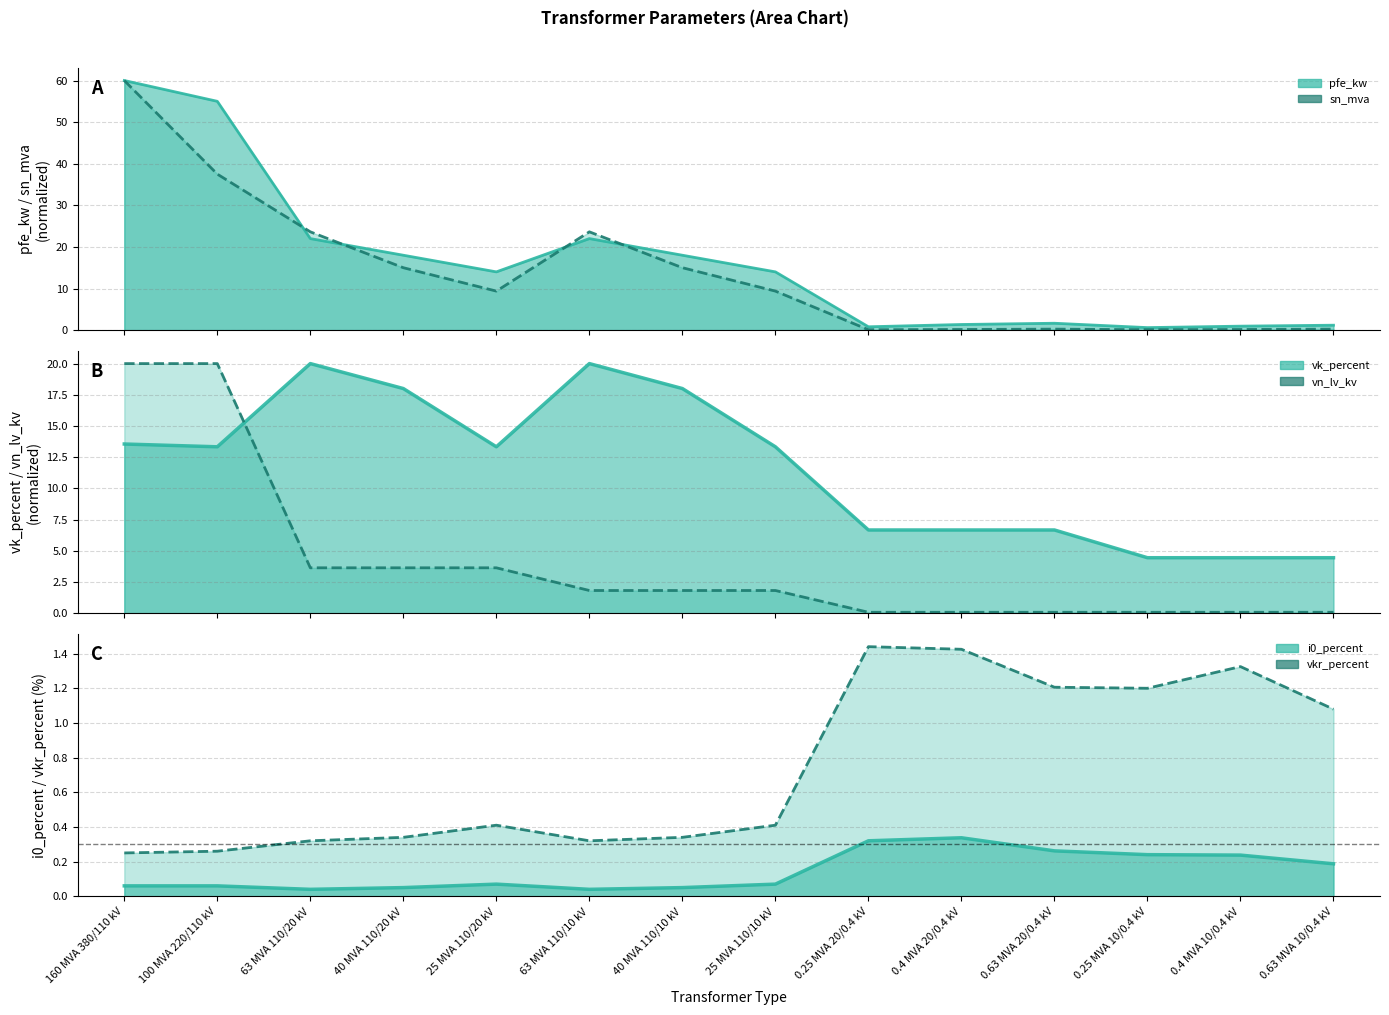

What is the label of the 3rd point from the right?

0.25 MVA 10/0.4 kV